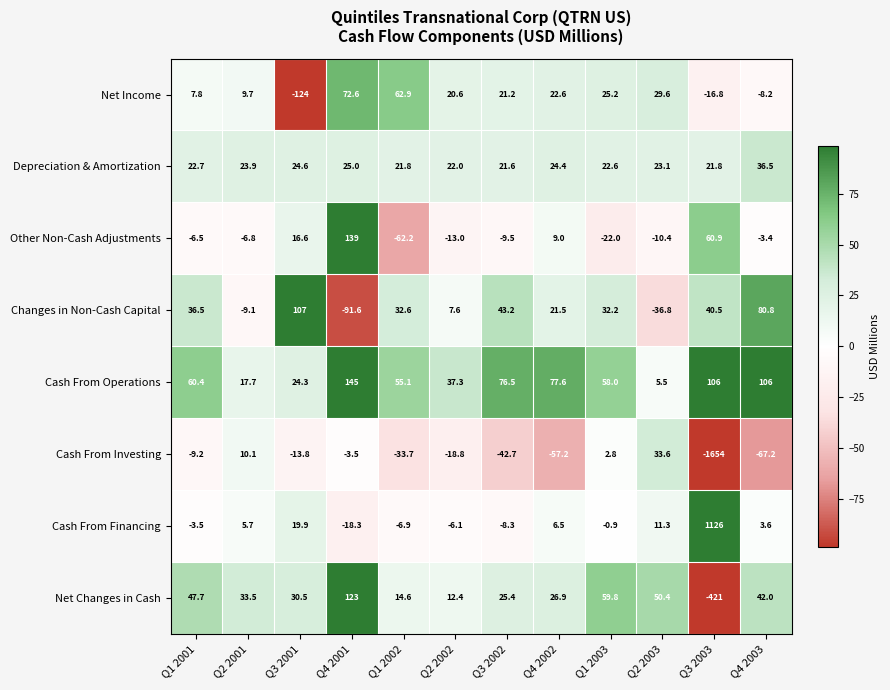

What is the difference between the highest and lowest values at Q1 2001?

69.6